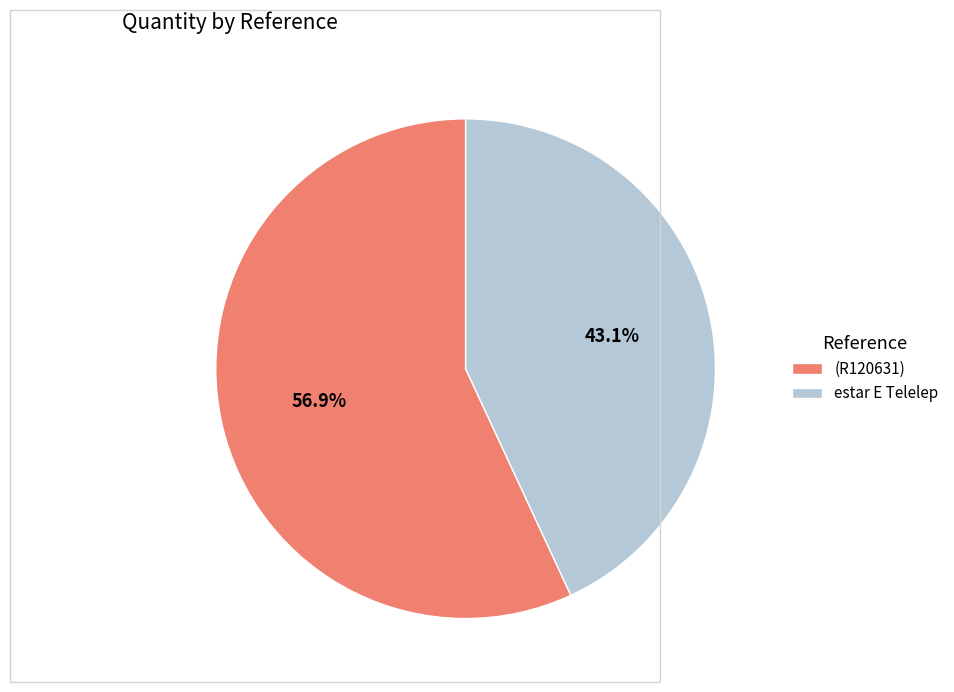

True or false: estar E Telelep accounts for 28% of the total.

False